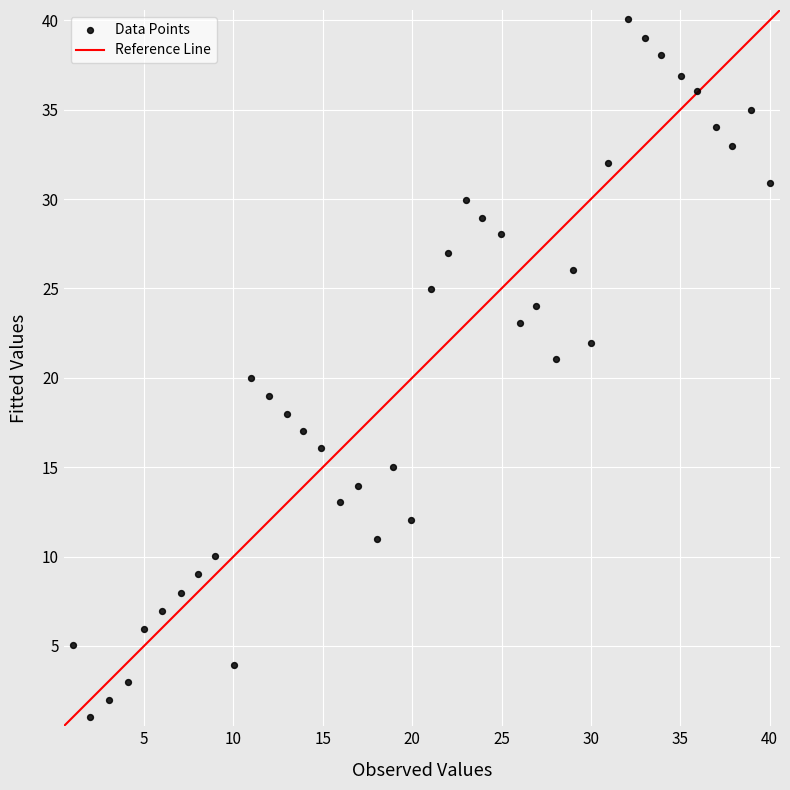

What is the range of Y values (max minus min)?

39.1